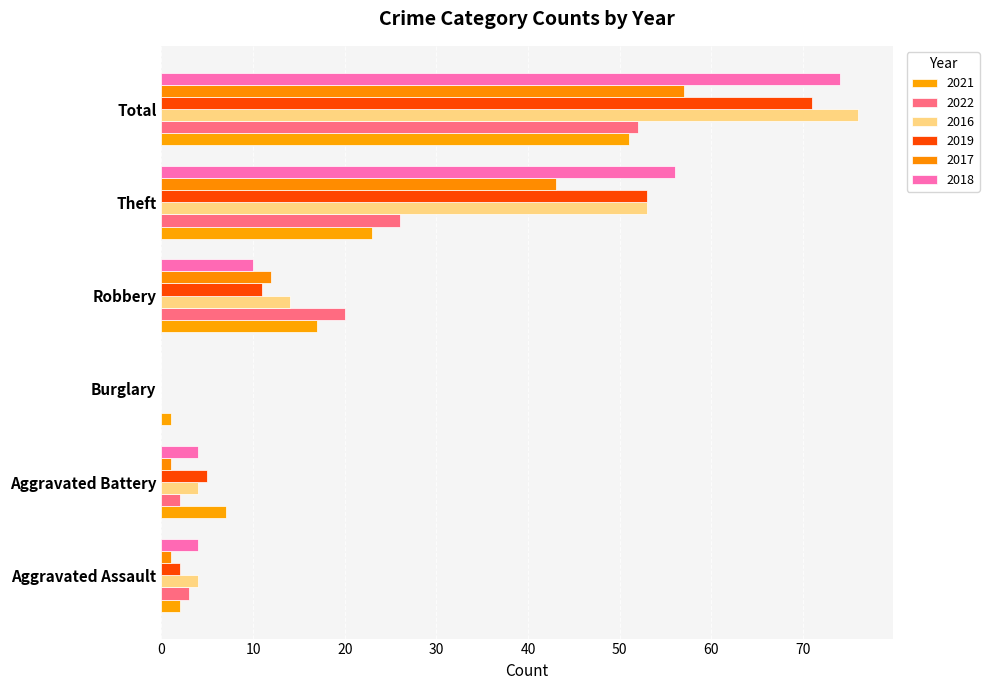

How many values in 2018 are above zero?

5